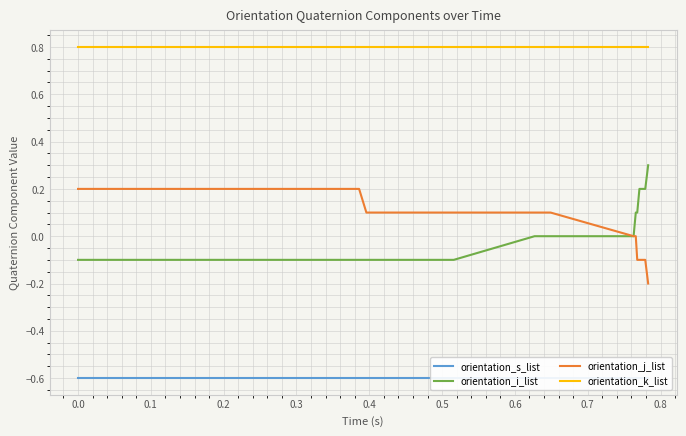

True or false: orientation_i_list and orientation_k_list intersect in this chart.

False